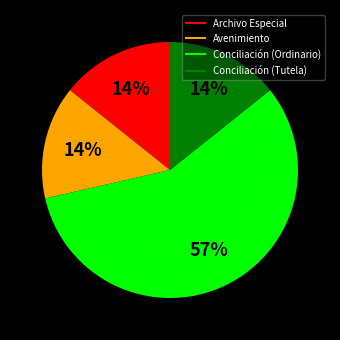

To the nearest percent, what is the average slice percentage?

25%